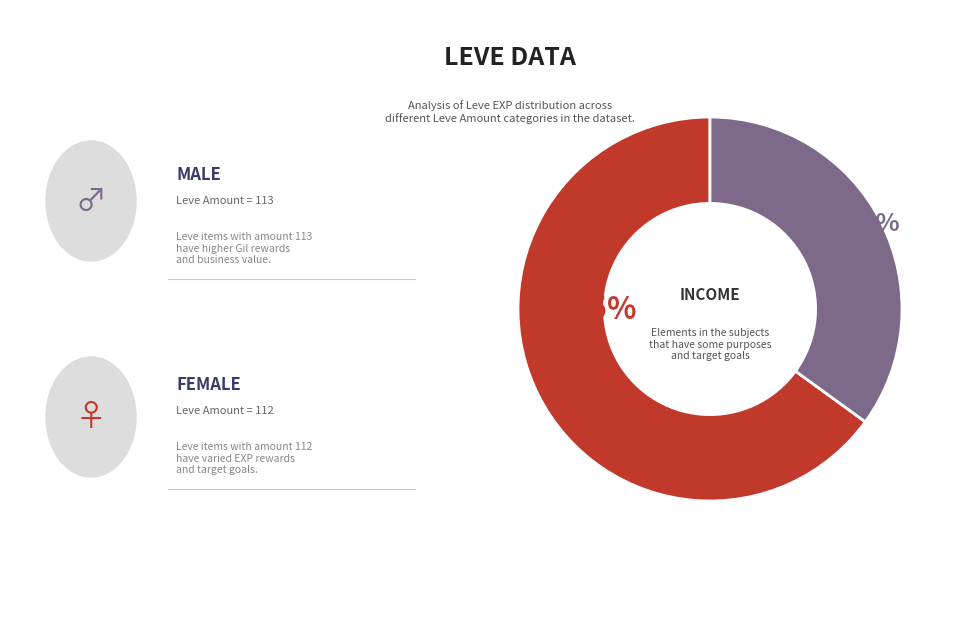

Does any single category account for the majority?

Yes